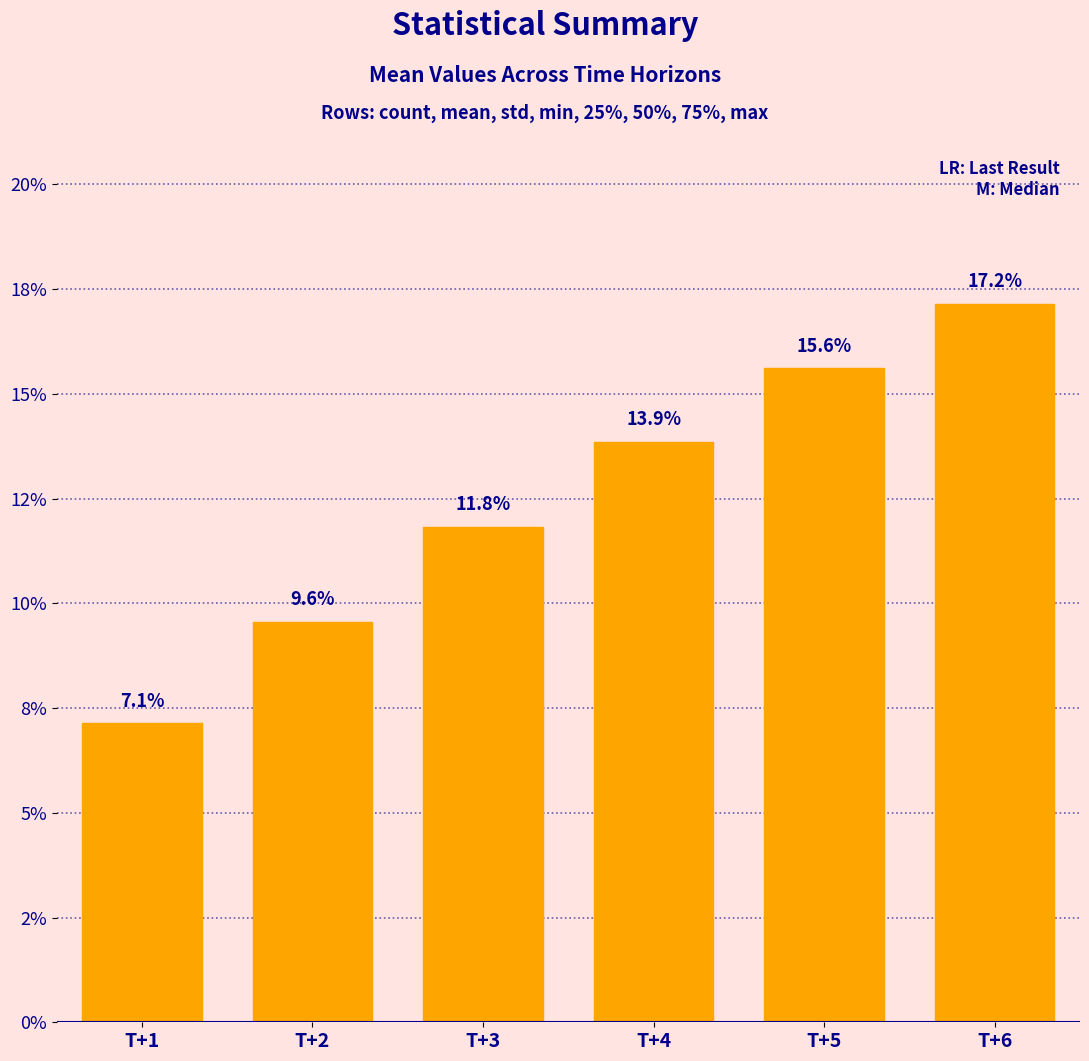

Are the bars horizontal?

No